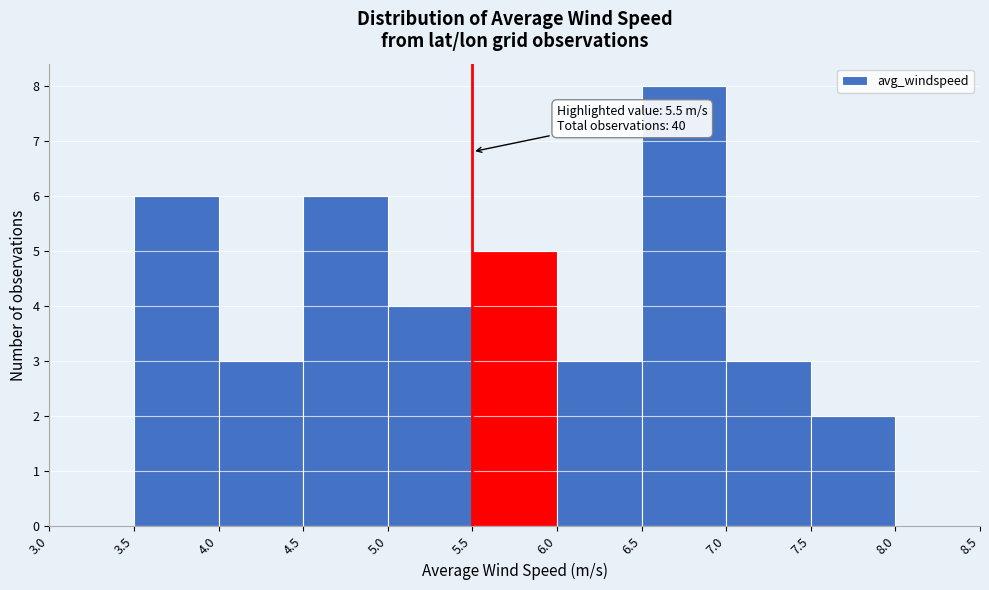

Over which range of the x-axis is the bar tallest?

6.5 to 7.0